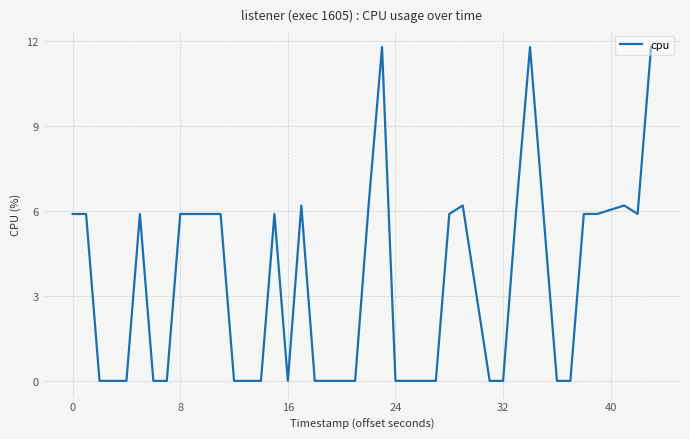

What is the difference between the maximum and minimum values?

11.8